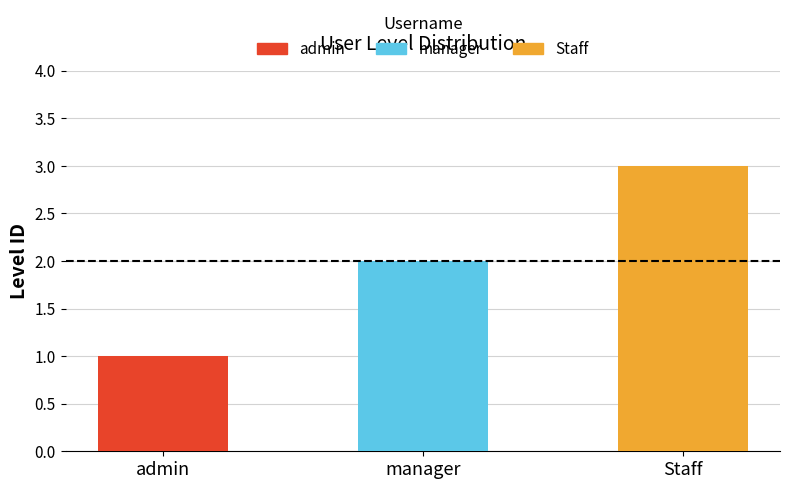

What is the difference between the values at manager and admin?

1